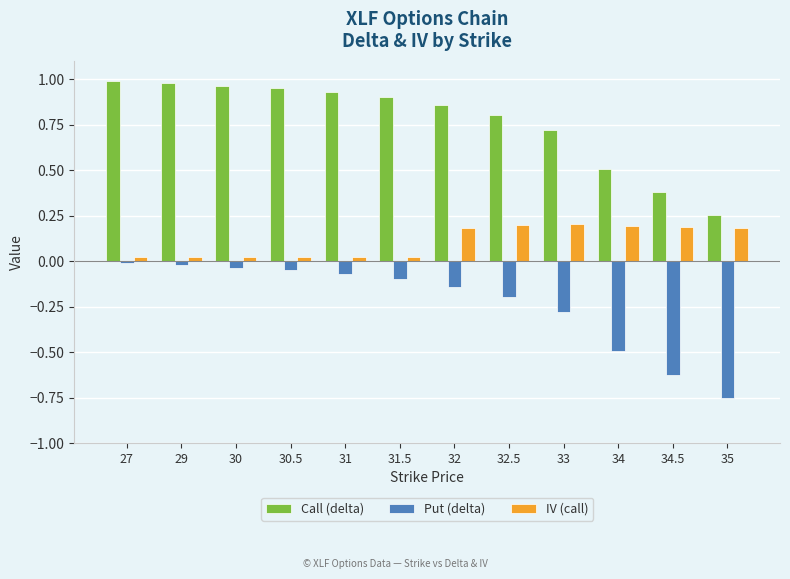

List the series in order of their peak value, lowest first.

Put (delta), IV (call), Call (delta)